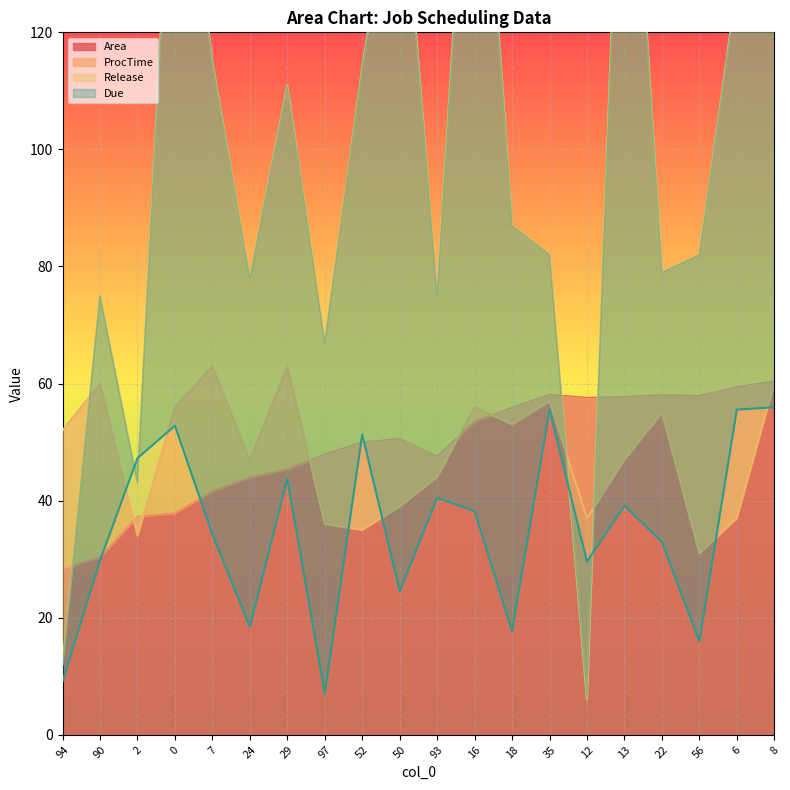

Which has a higher value, 8 or 29?

8